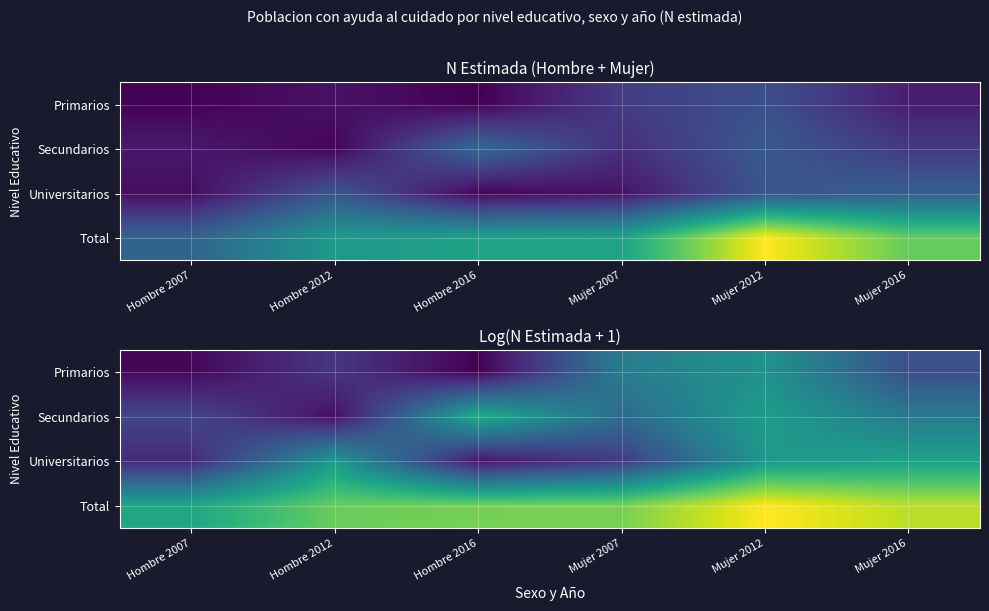

At which category is the sum across all series the highest?

Mujer 2012